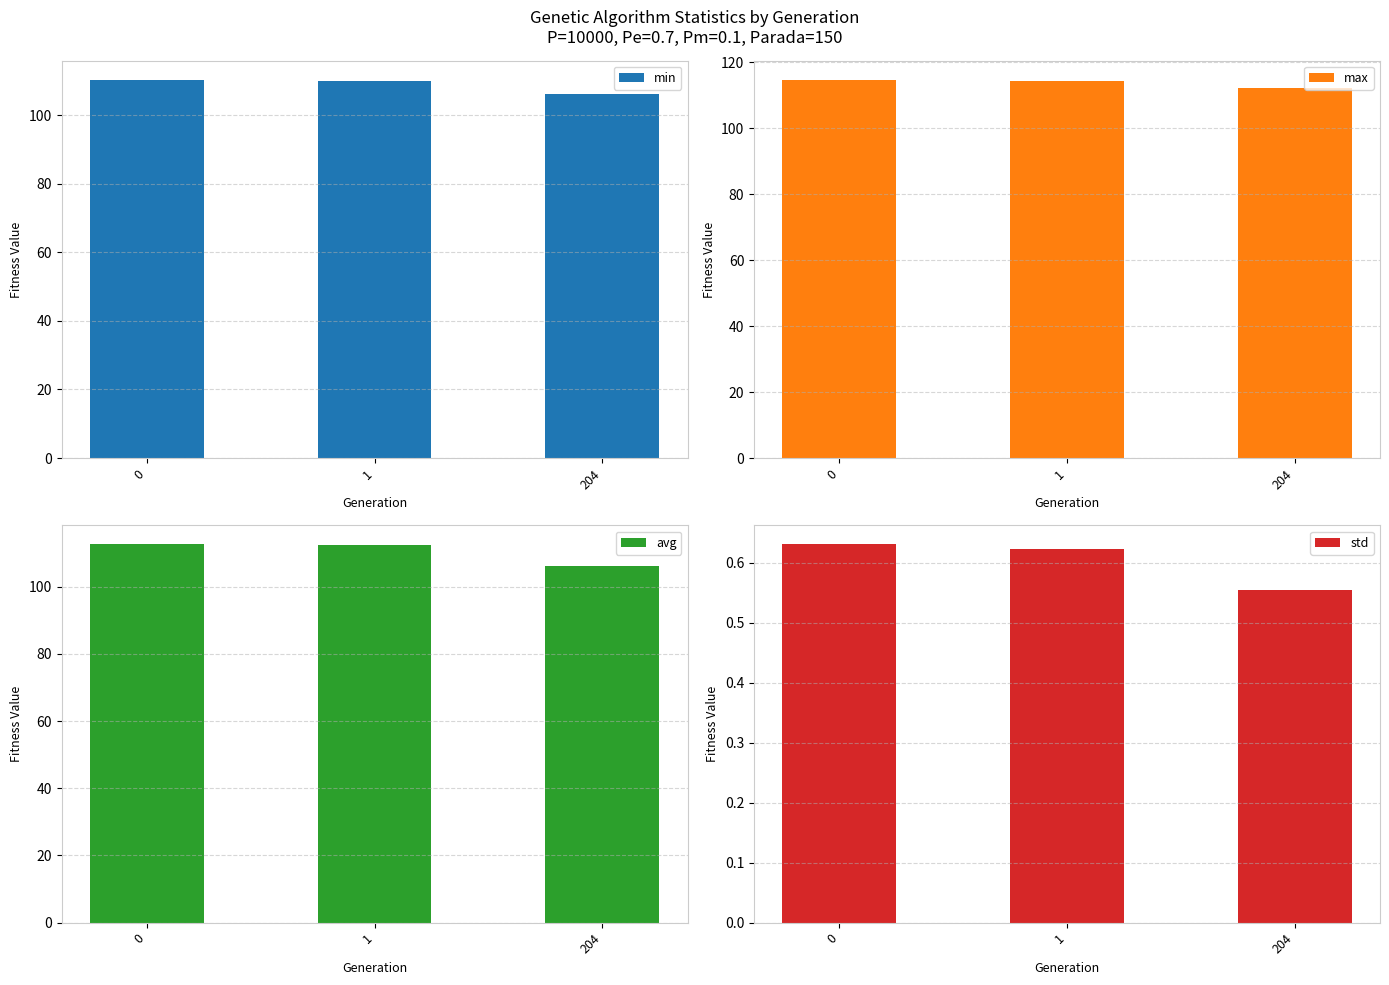

Is the value of avg at 204 greater than the value of std at 204?

Yes